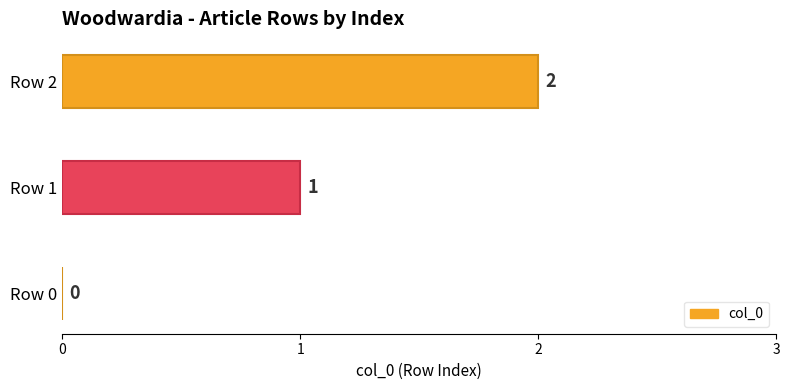

The chart shows a value of 0 at Row 0. True or false?

True